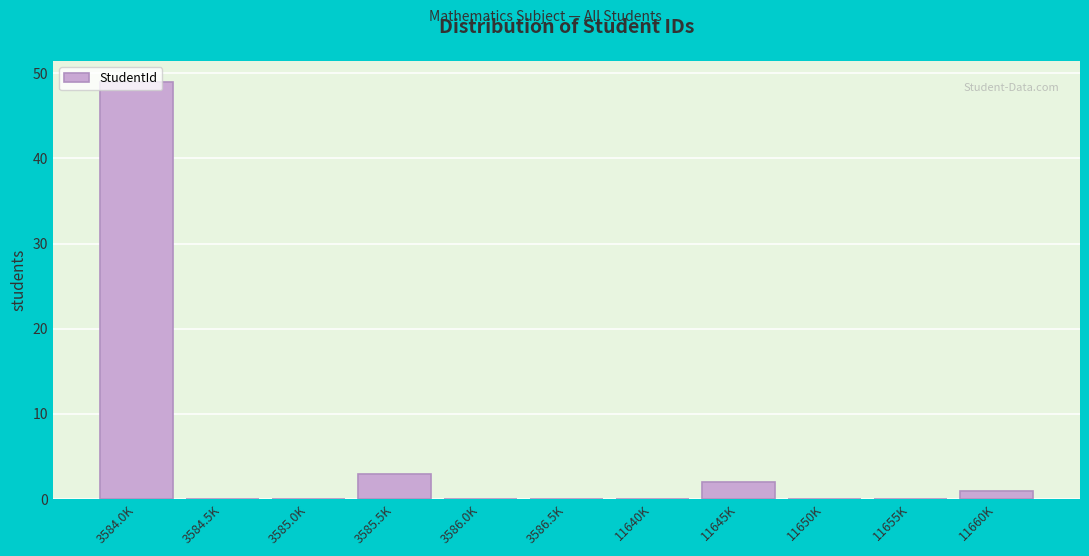

Read the value at 3584.0K.

49